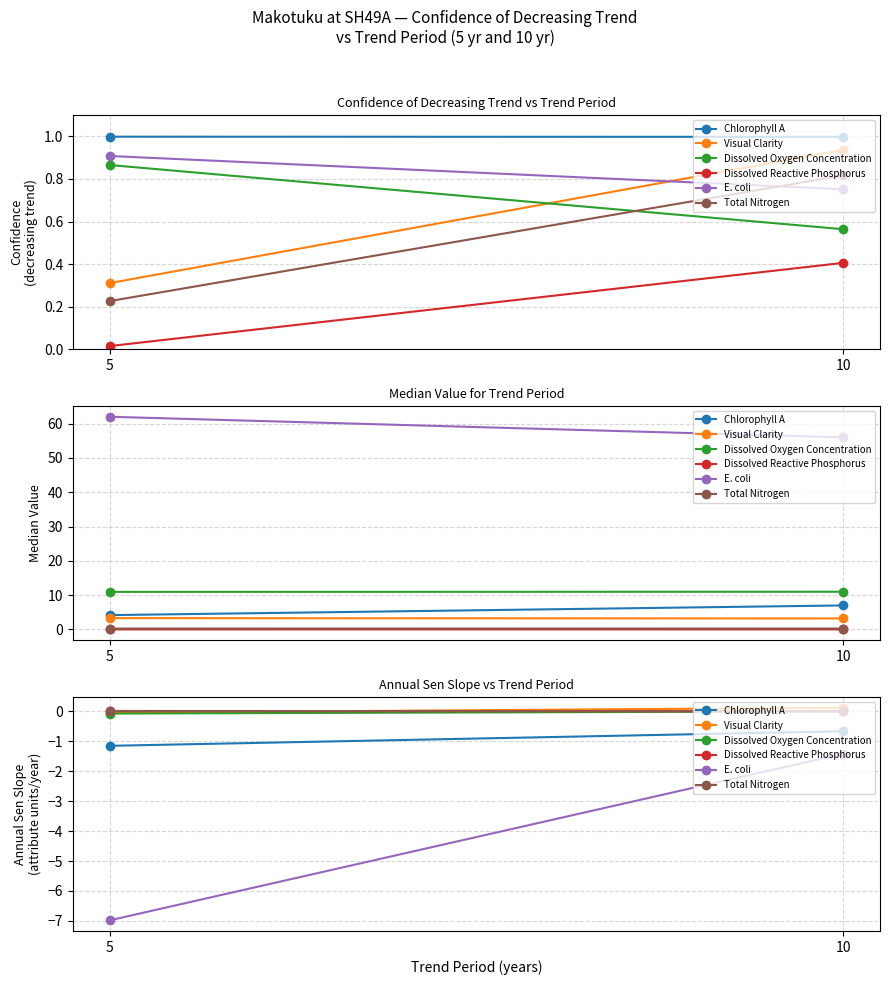

What is the approximate value of Dissolved Oxygen Concentration at 5?

-0.1